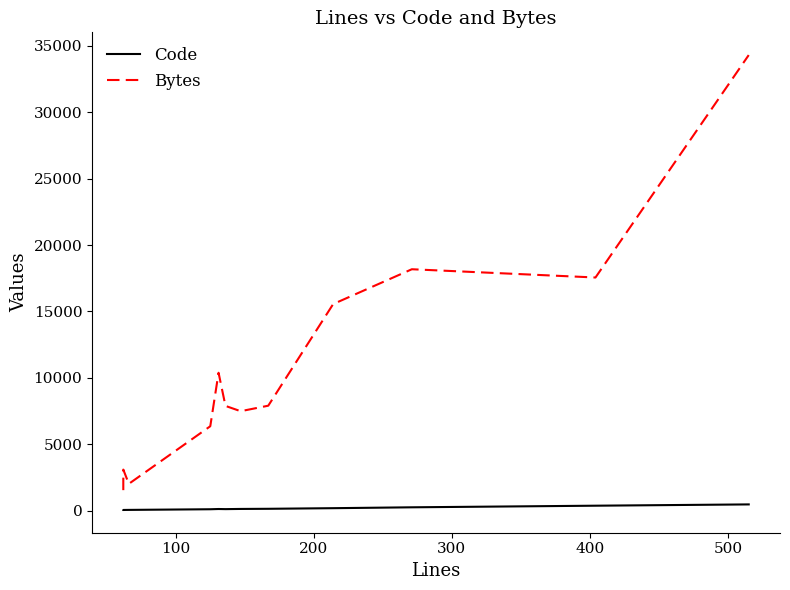

At how many categories does at least one series exceed 24798?

1